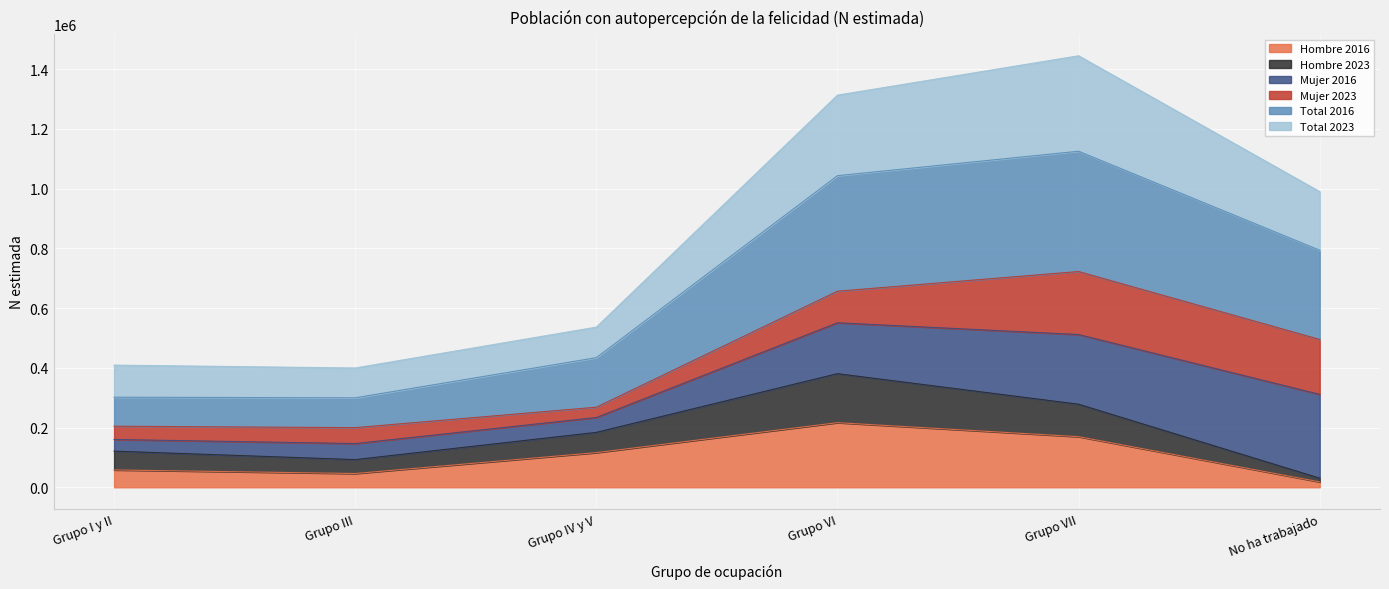

What is the sum of the Hombre 2016 values at Grupo VI and No ha trabajado?

234307